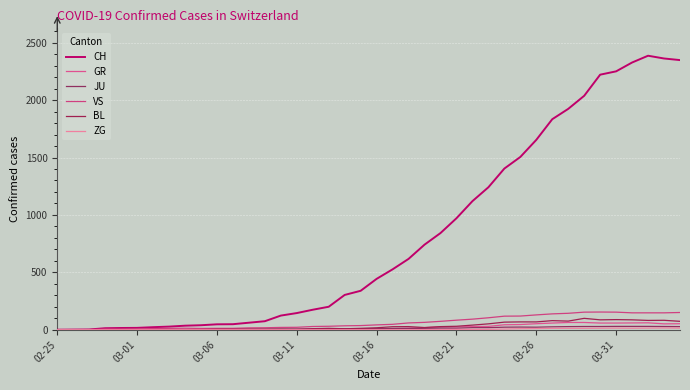

Does the chart display data point markers on the line(s)?

No